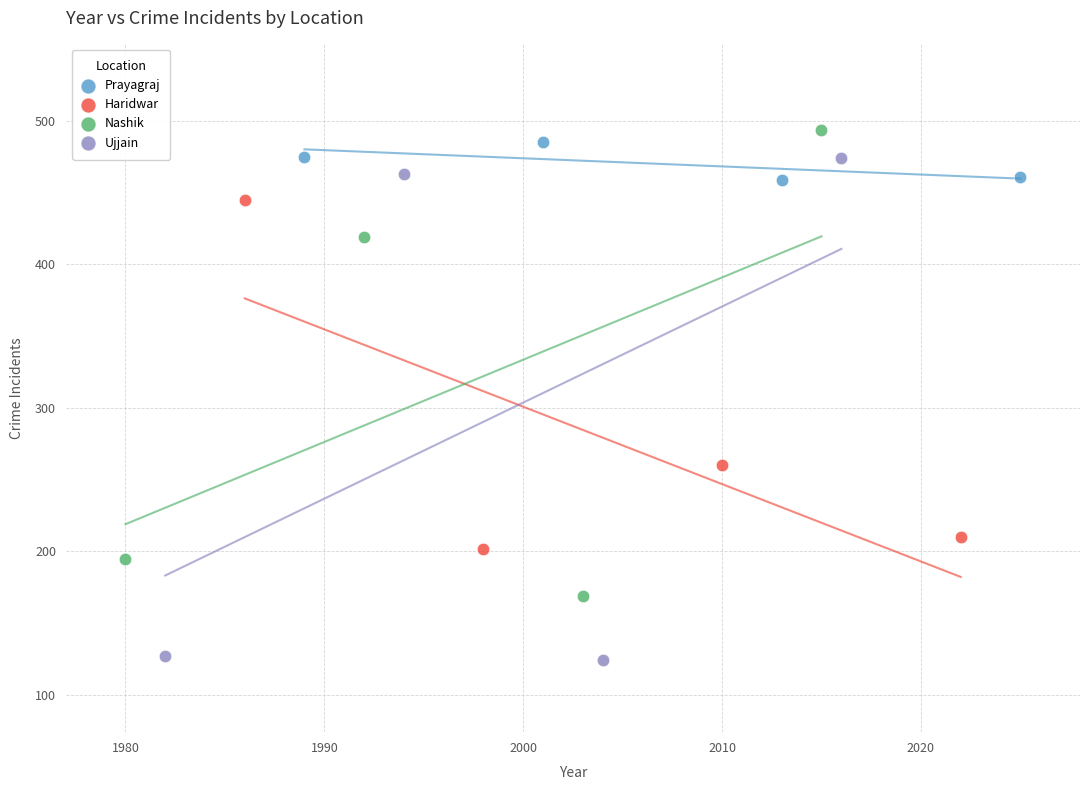

What are all the series names shown in the legend?

Prayagraj, Haridwar, Nashik, Ujjain